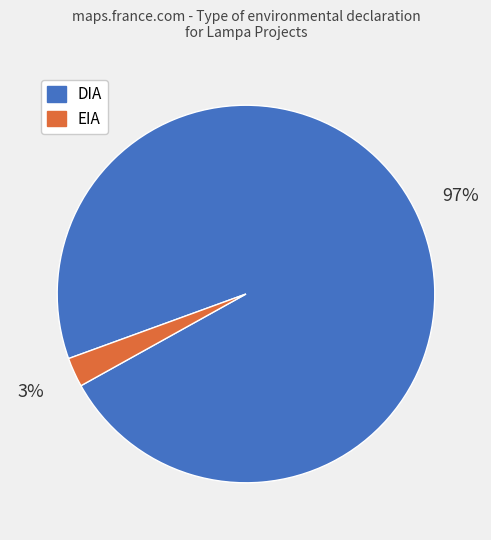

Count the number of slices in the pie.

2